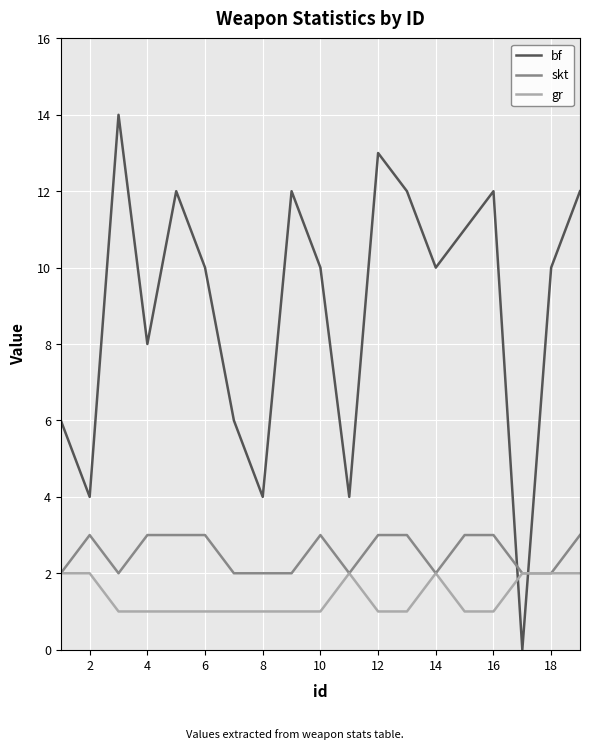

Rank the series by their maximum value, from lowest to highest.

gr, skt, bf